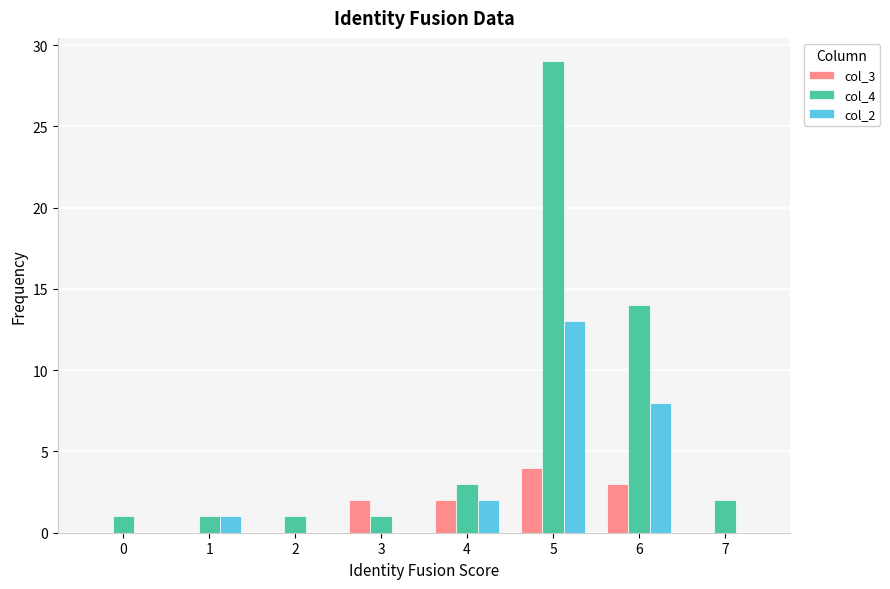

At which label does col_4 first exceed 2?

4